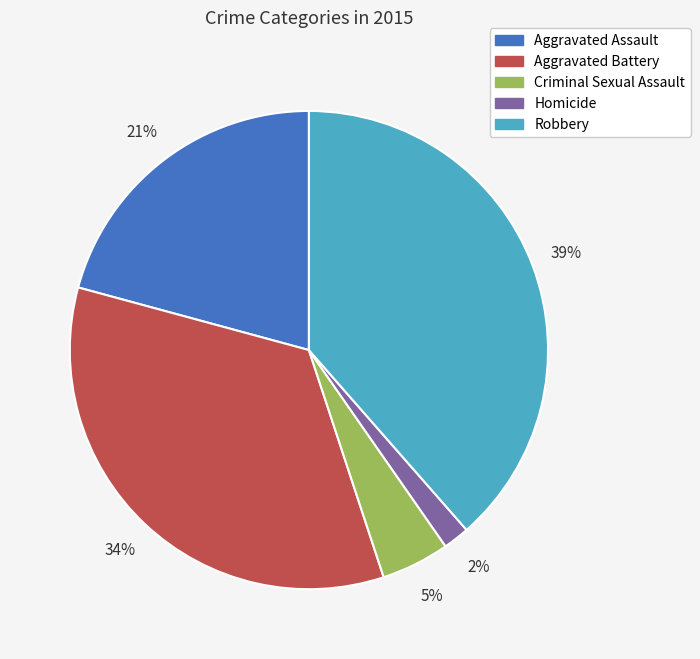

What percentage is the Homicide slice, to the nearest percent?

2%